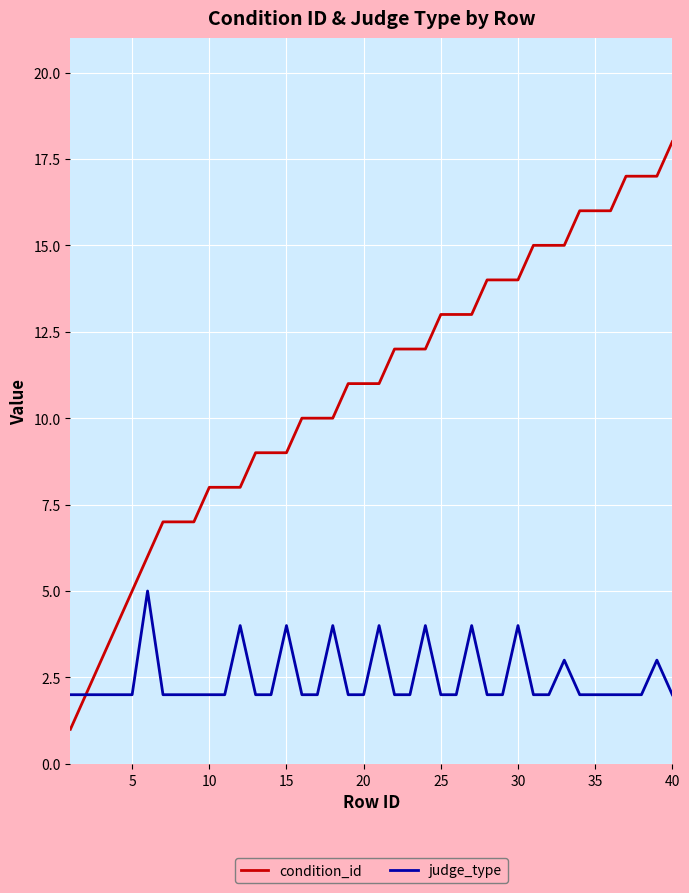

Which series has the largest total across all categories?

condition_id